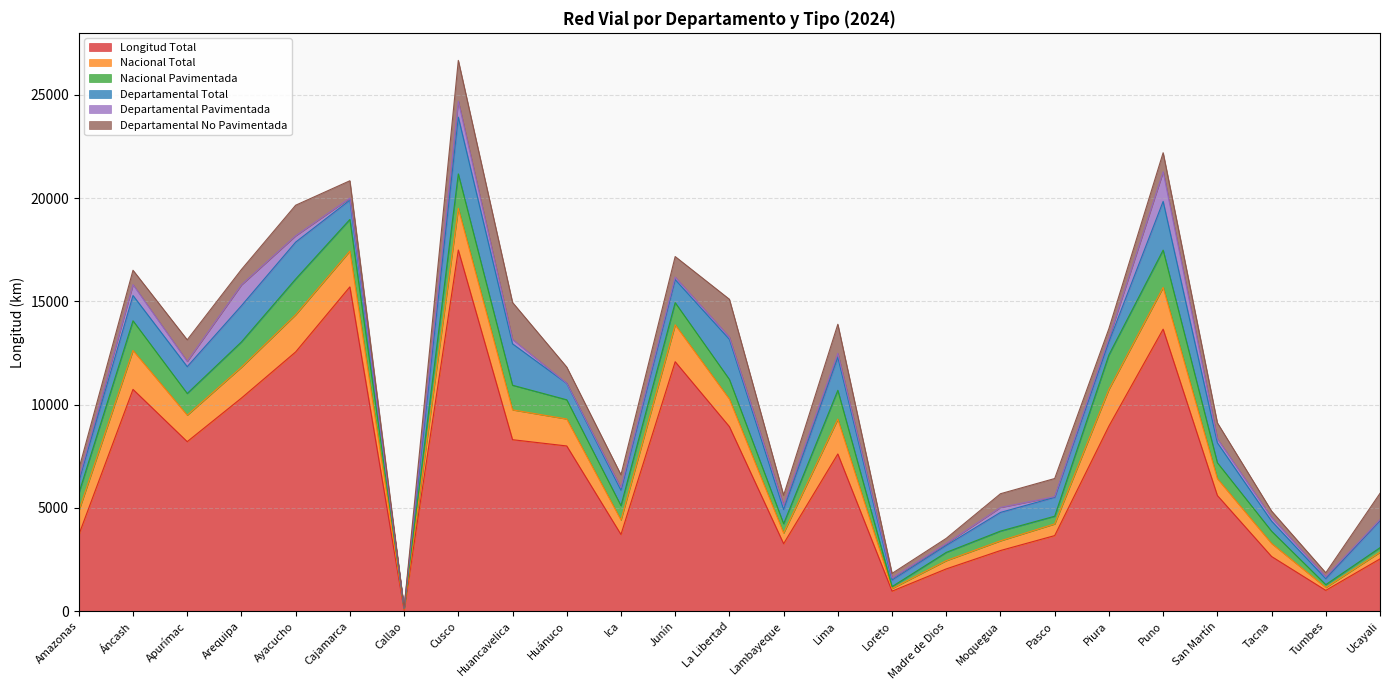

Between Ucayali and Huancavelica, which is larger?

Huancavelica